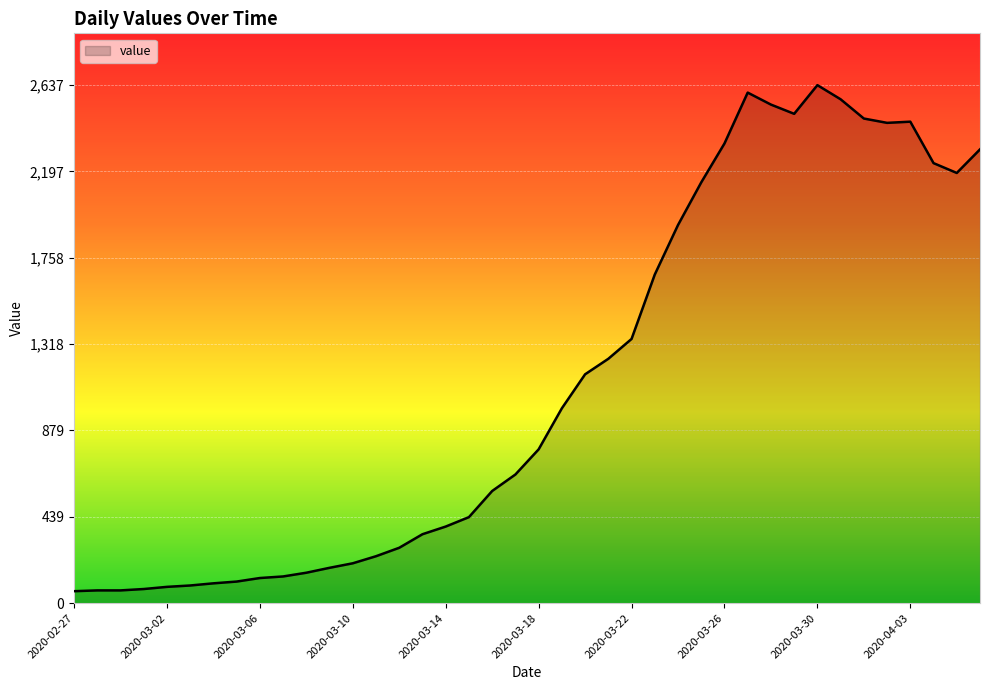

What is the sum of all values?

44917